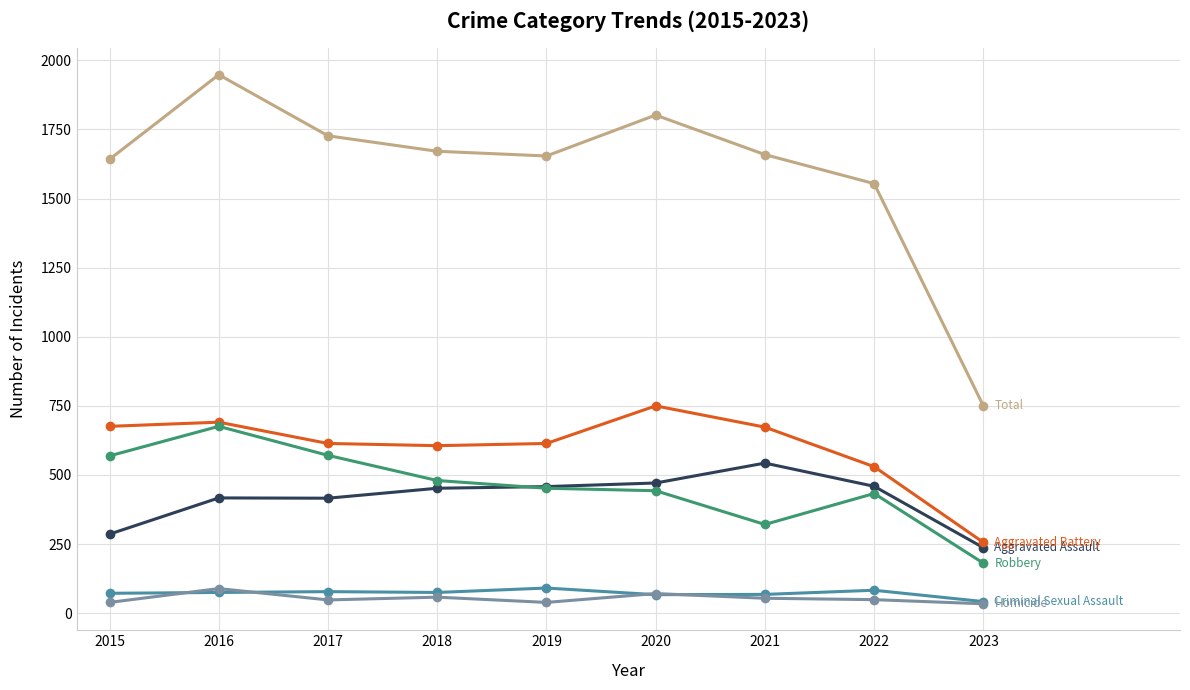

What is the spread (max minus min) of values at 2022?

1505